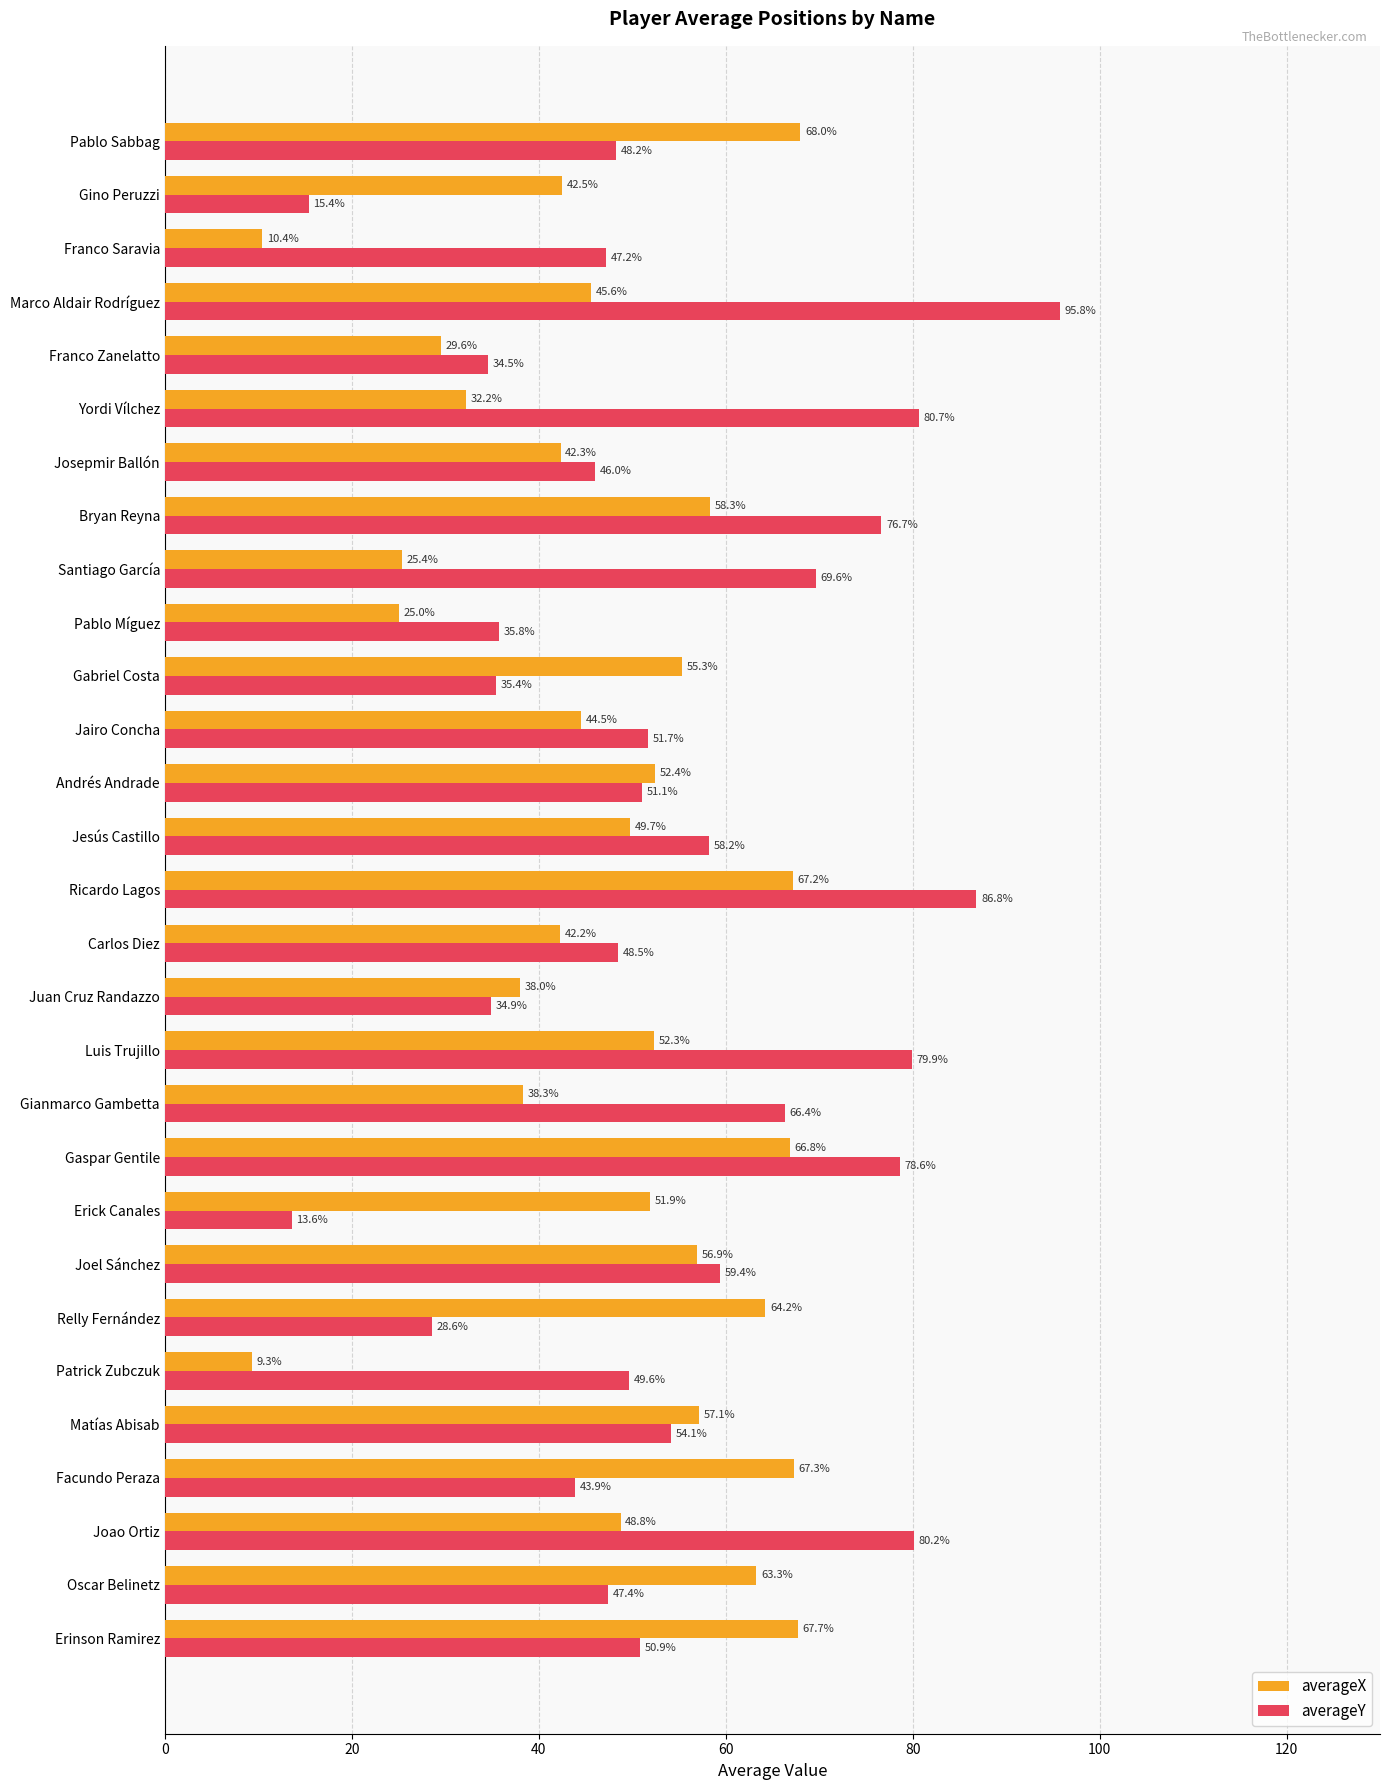

Rank the series by their maximum value, from highest to lowest.

averageY, averageX